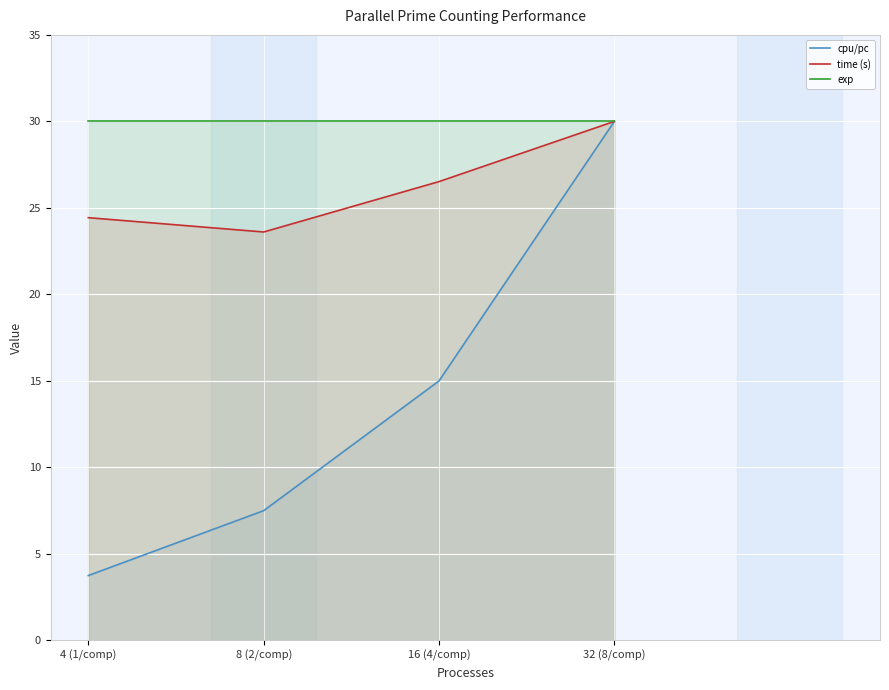

How many interior local valleys does the time (s) series have?

1